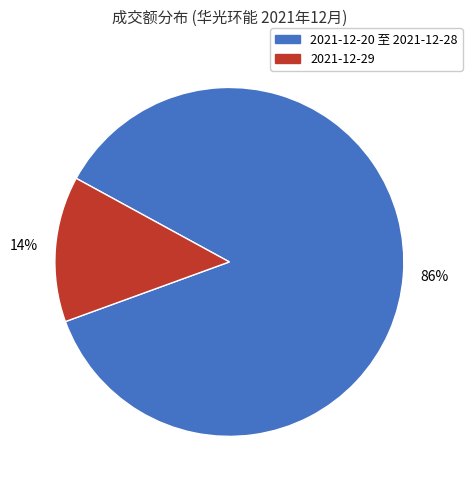

Is the sum of 2021-12-29 and 2021-12-20 至 2021-12-28 greater than half?

Yes